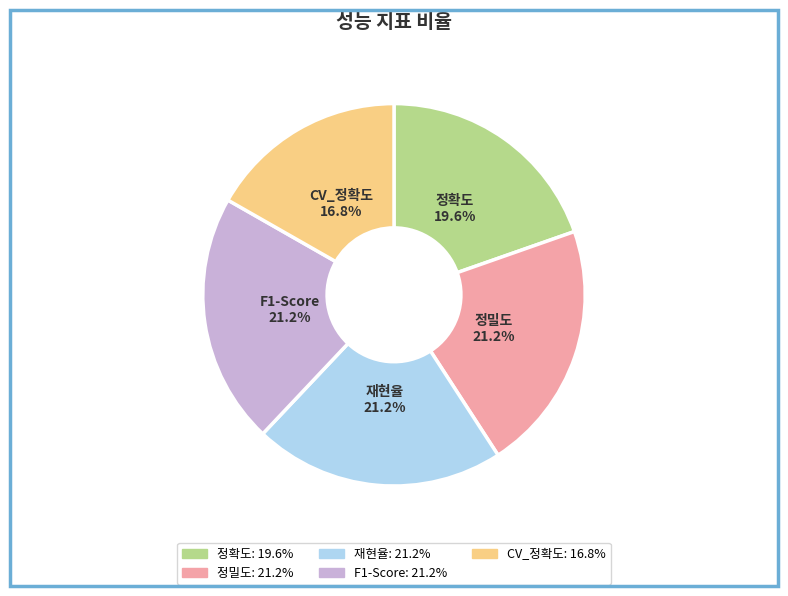

Is there any slice that represents more than half of the pie?

No